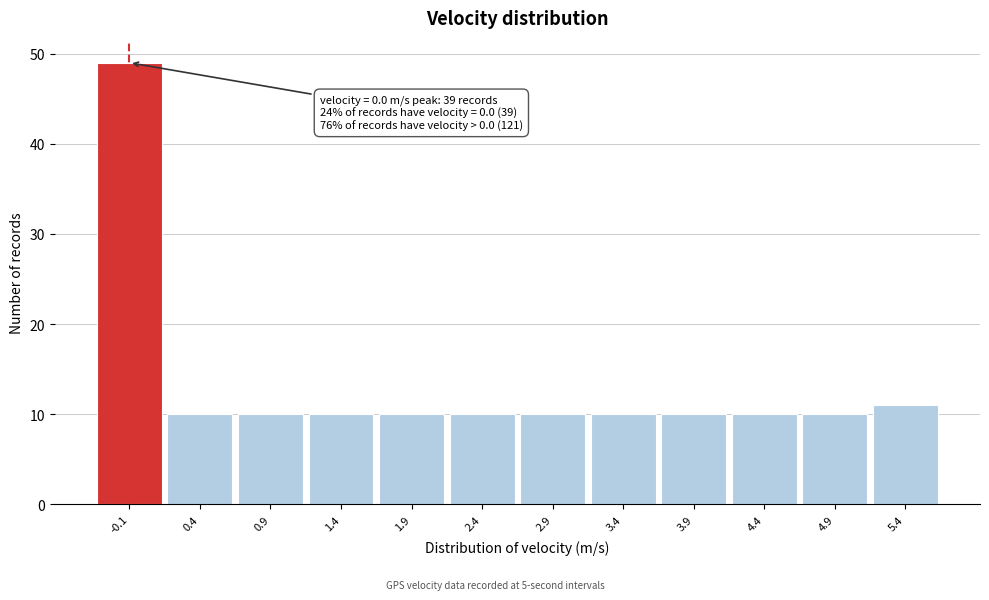

Reading right to left, transcribe all the data shown in this chart.

5.4=11	4.9=10	4.4=10	3.9=10	3.4=10	2.9=10	2.4=10	1.9=10	1.4=10	0.9=10	0.4=10	-0.1=49